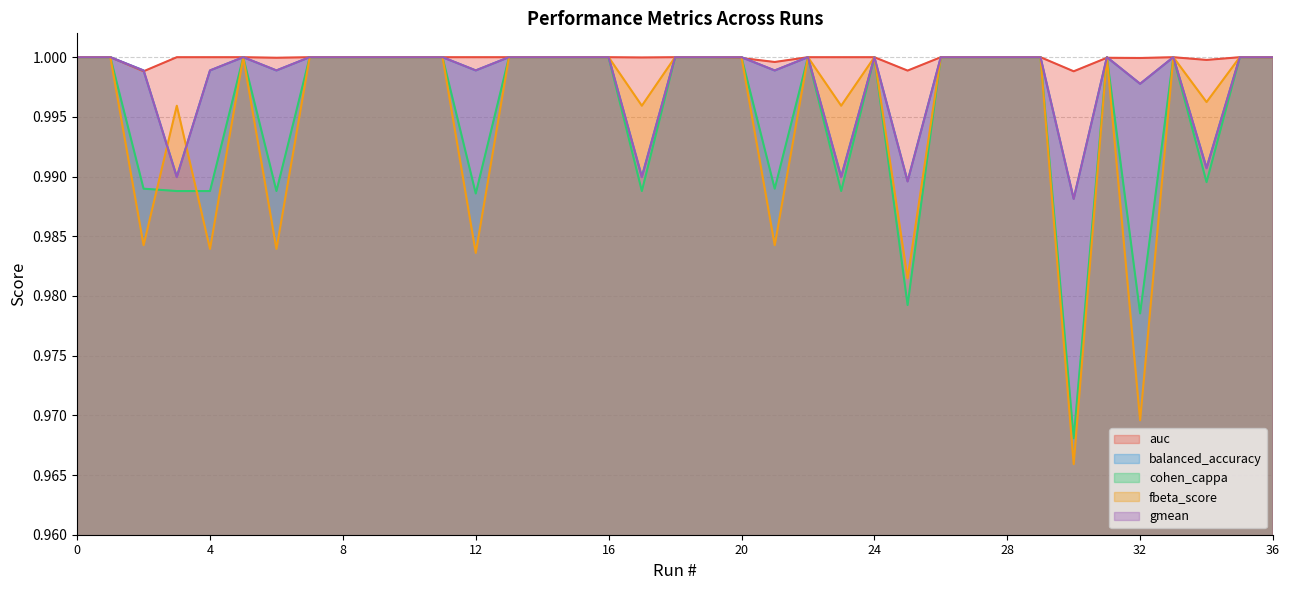

Which series changed the most between 9 and 31?

auc